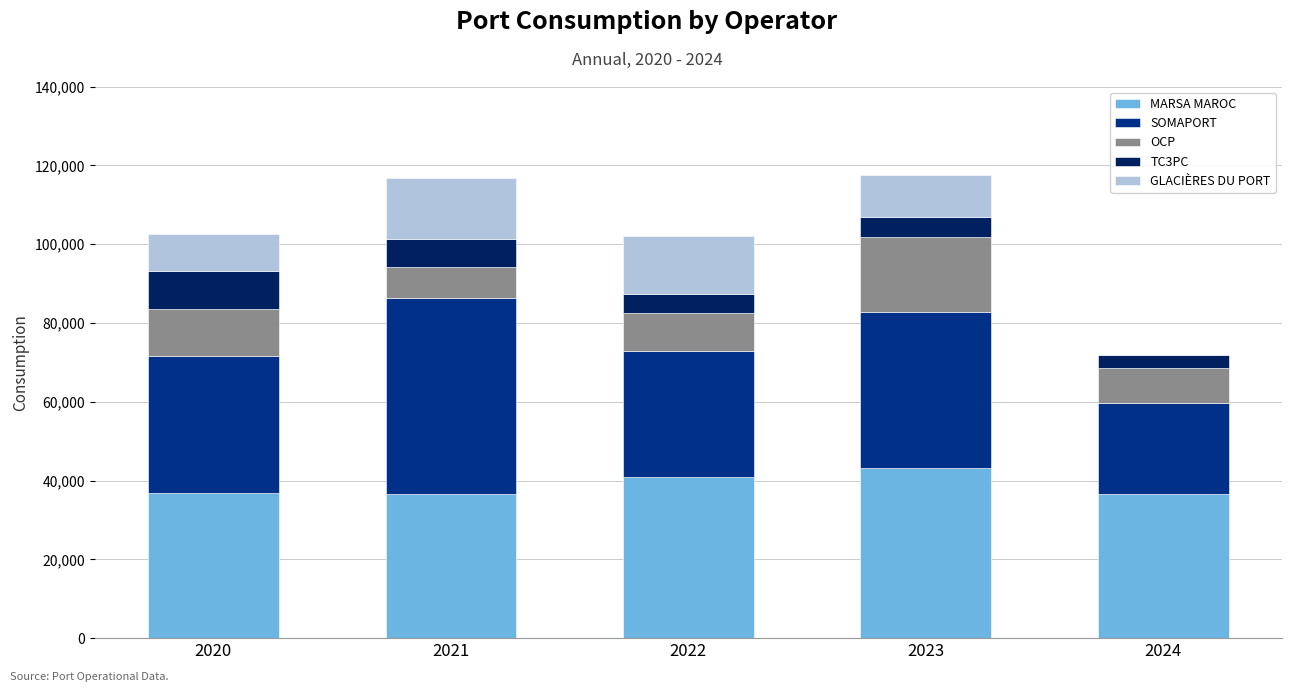

What is the maximum value for MARSA MAROC?

43216